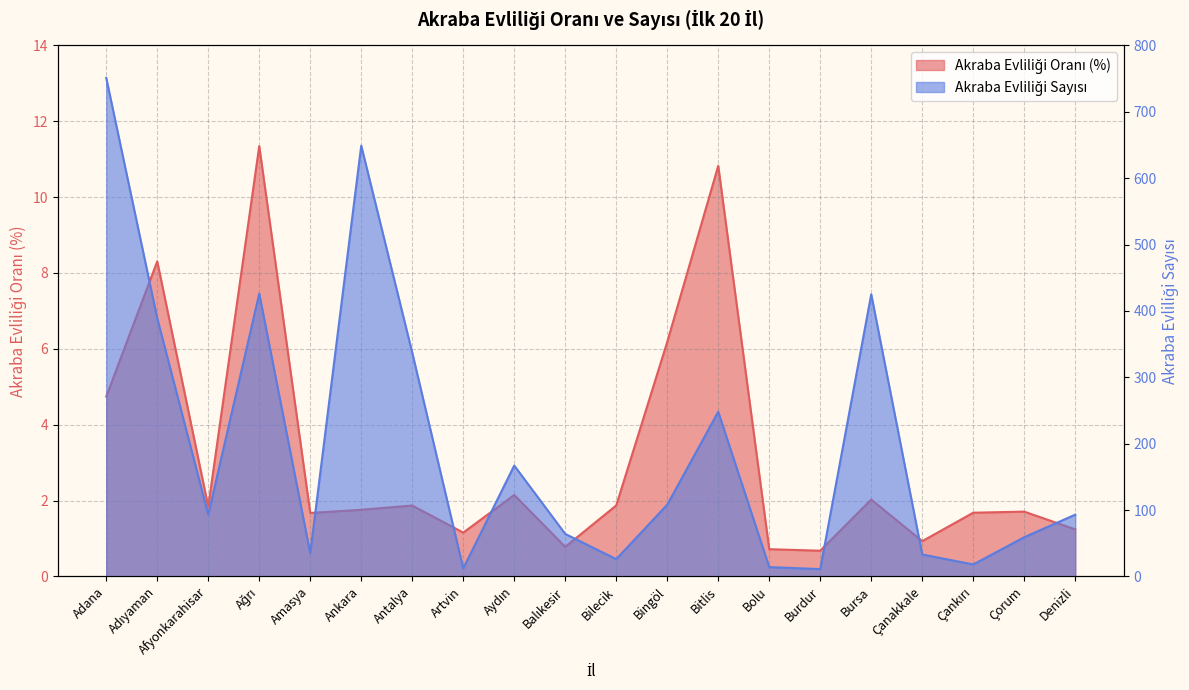

True or false: Akraba Evliliği Oranı and Akraba Evliliği Sayısı intersect in this chart.

False